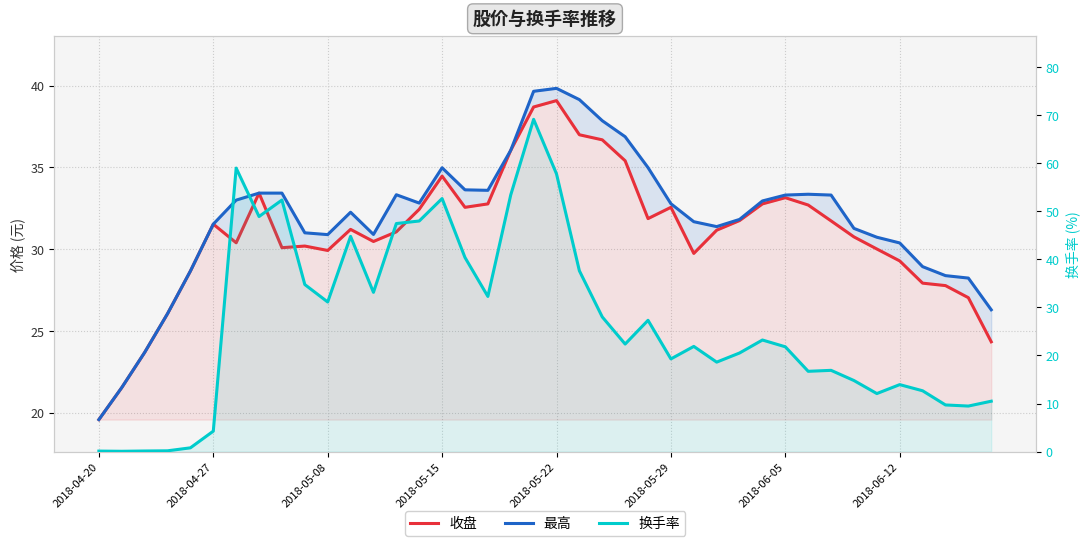

What are all the series names shown in the legend?

收盘, 最高, 换手率